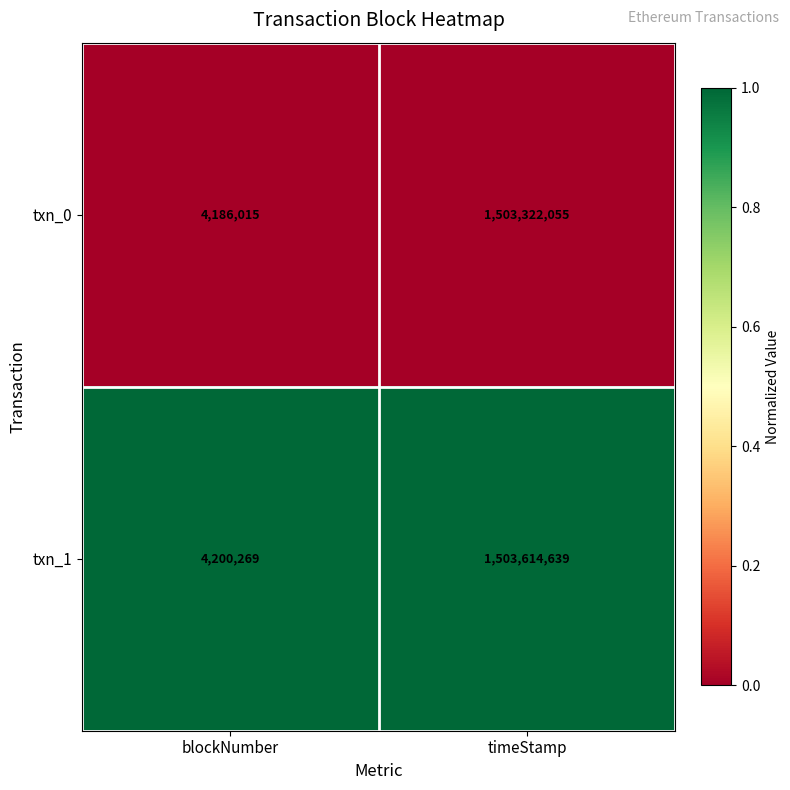

Reading left to right, what are all the values shown in this chart?

txn_0: blockNumber=4186015	timeStamp=1503322055
txn_1: blockNumber=4200269	timeStamp=1503614639